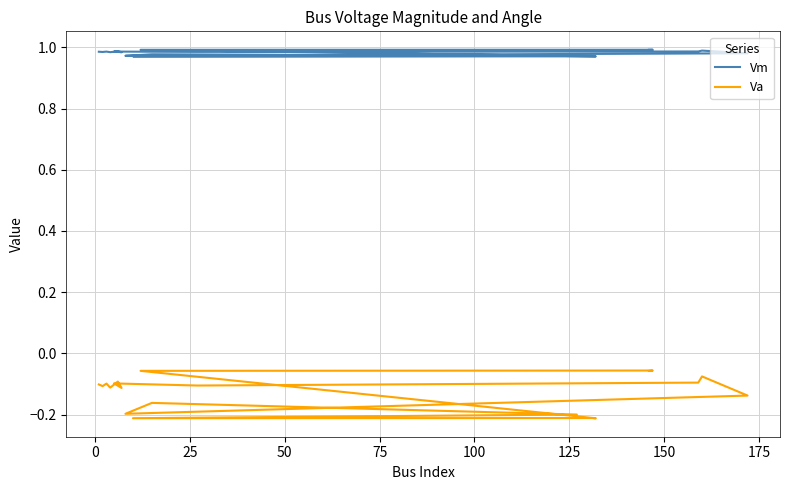

The value of Vm at 13 is 0.4. True or false?

False